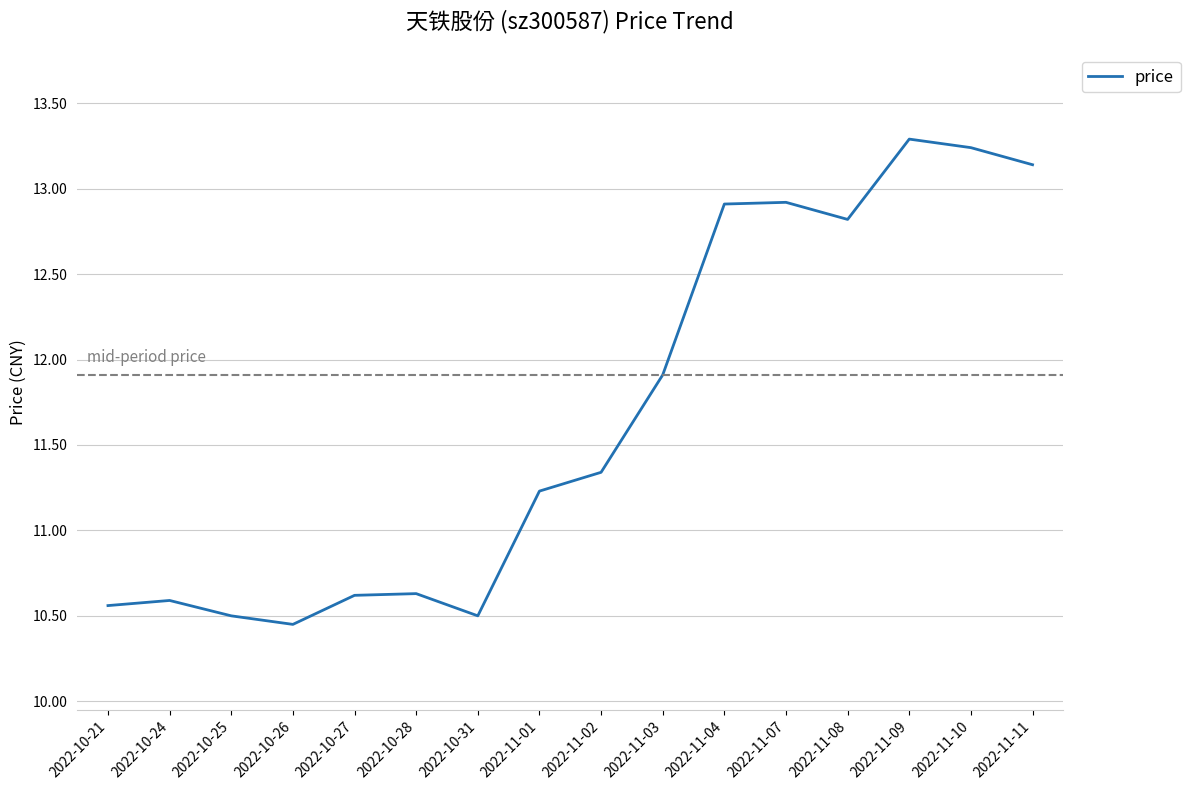

At which label does the data first exceed 11?

2022-11-01